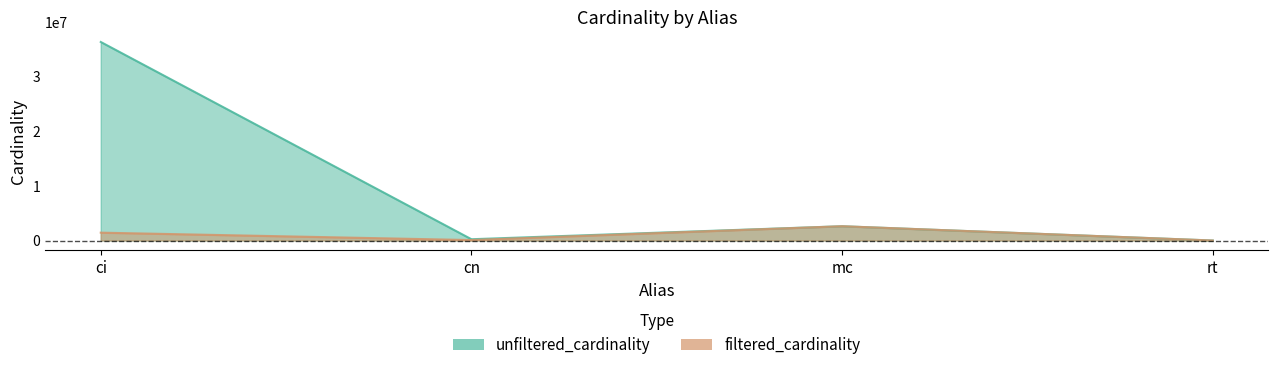

Is the value of filtered_cardinality at cn greater than the value of unfiltered_cardinality at ci?

No